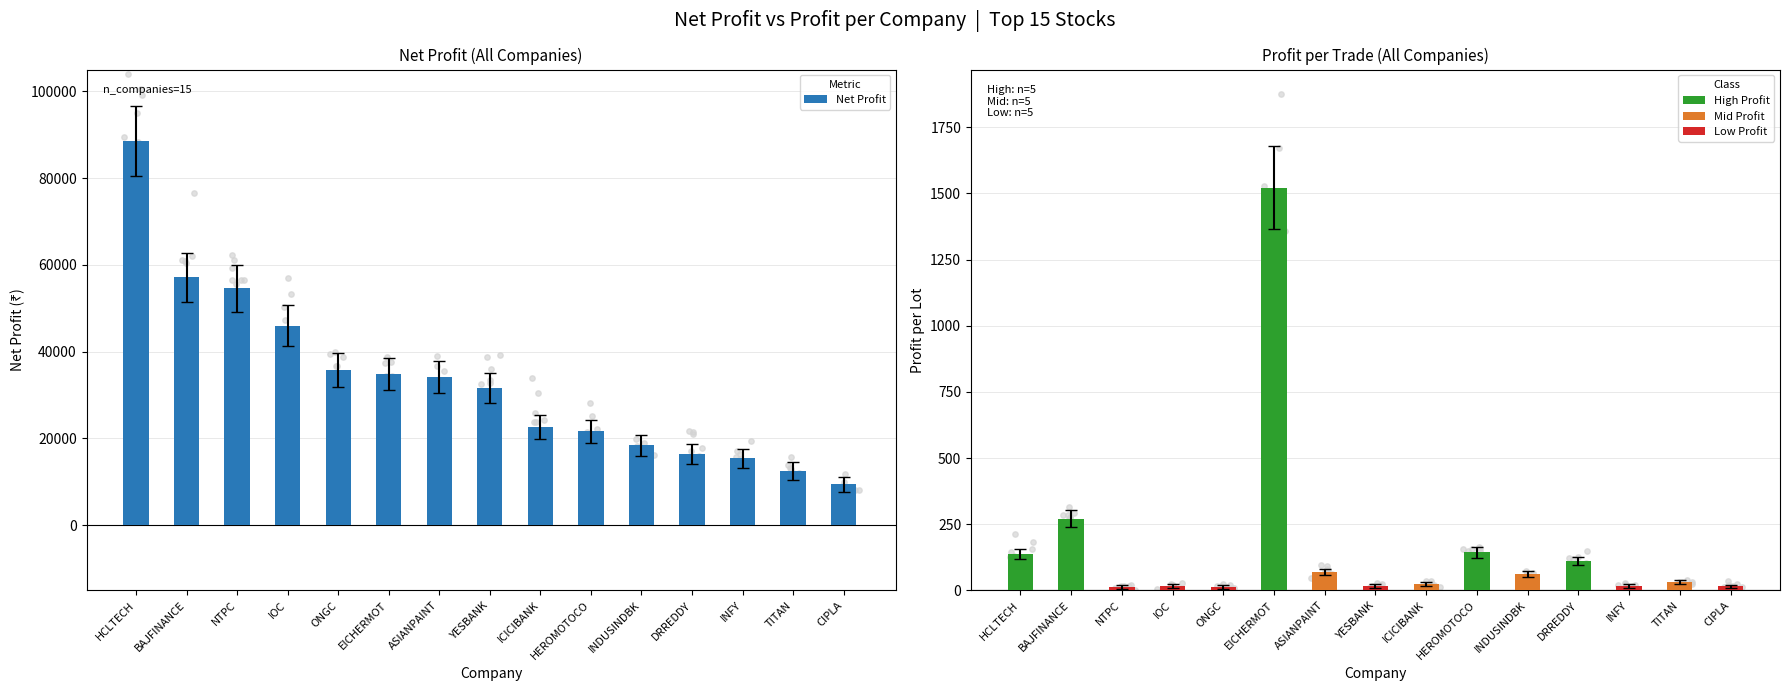

What is the ratio of the value at BAJFINANCE to the value at DRREDDY?

3.5